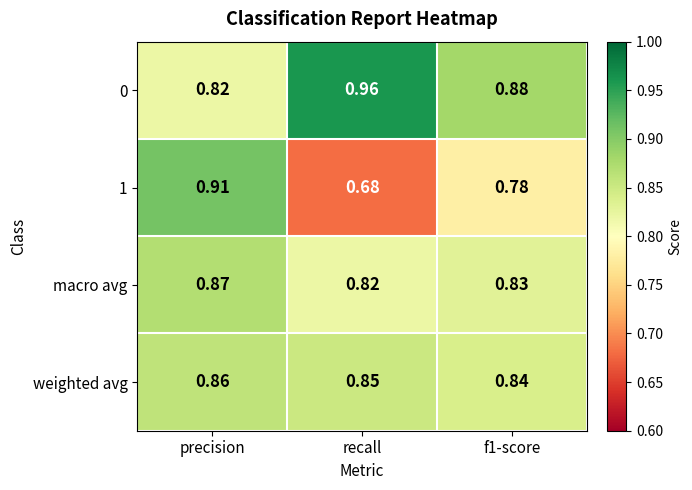

Which category has the lowest value across all series?

recall